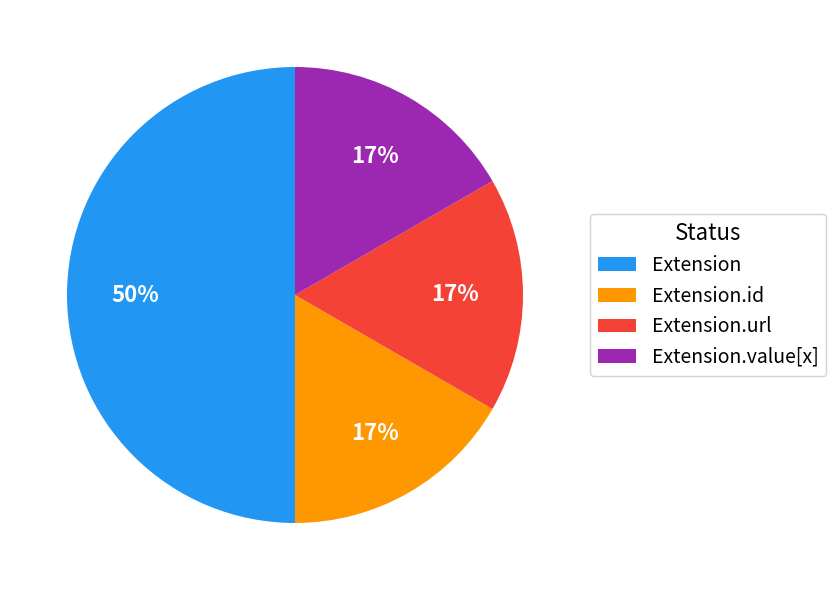

Which category has the biggest portion of the pie?

Extension